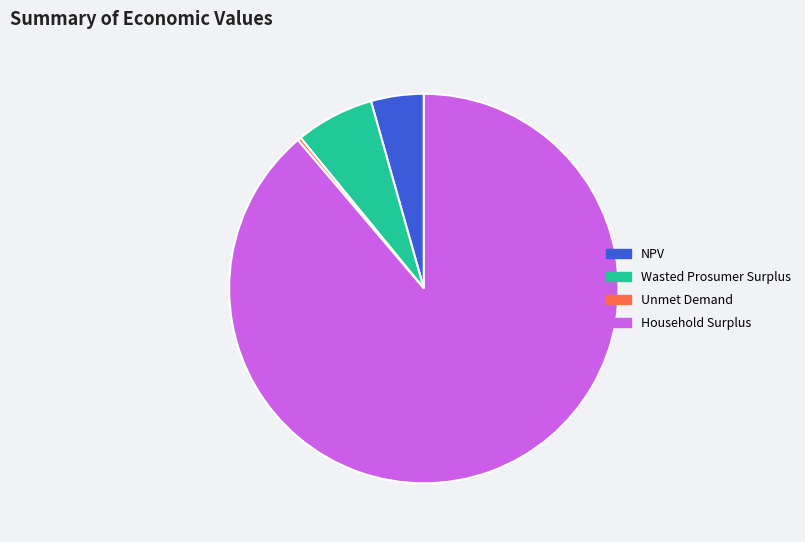

Which slice is the largest?

Household Surplus